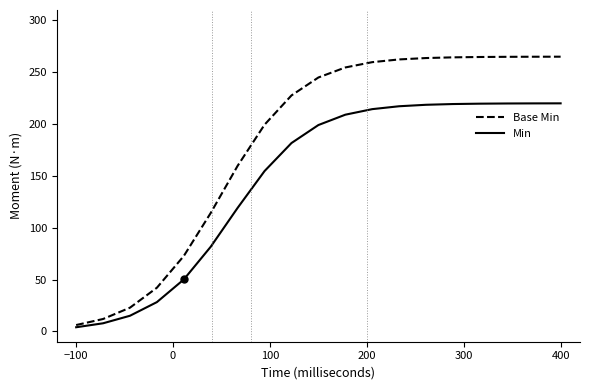

What is the highest value of the Base Min series?

265.0